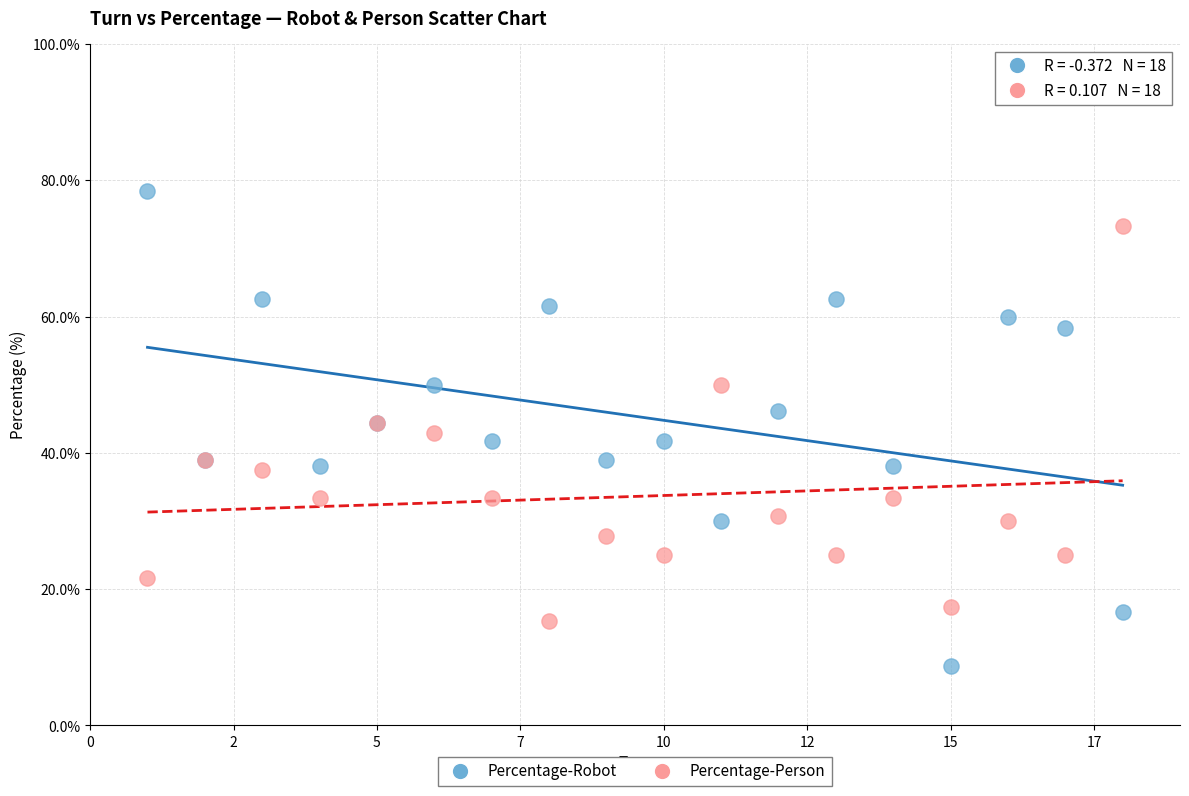

Which series reaches the minimum Y coordinate?

Percentage-Robot